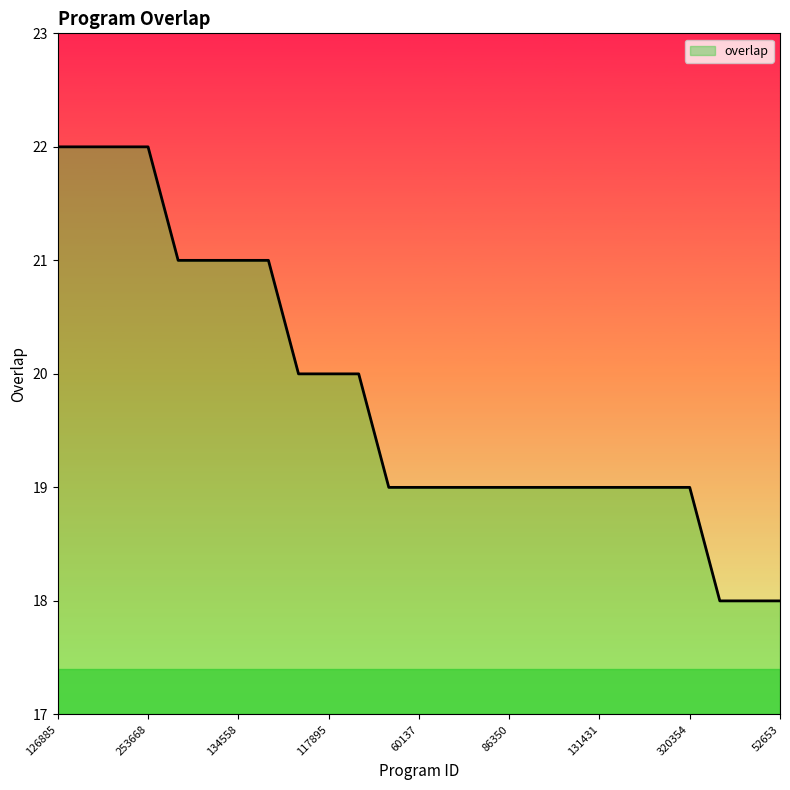

Reading left to right, list all the values displayed in this chart.

22	22	22	22	21	21	21	21	20	20	20	19	19	19	19	19	19	19	19	19	19	19	18	18	18